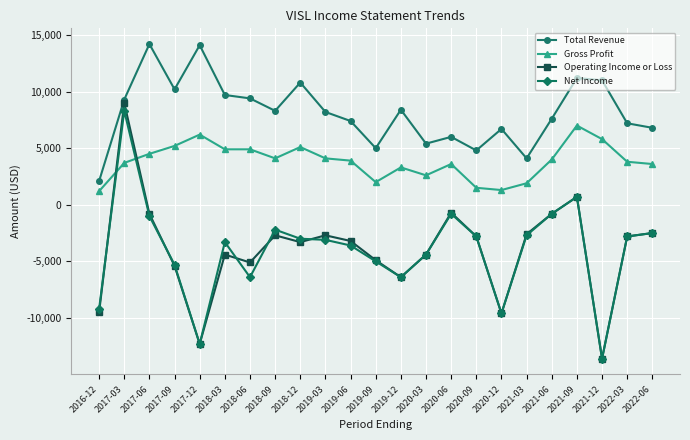

Is the value of Net Income at 2017-12 greater than the value of Operating Income or Loss at 2020-09?

No